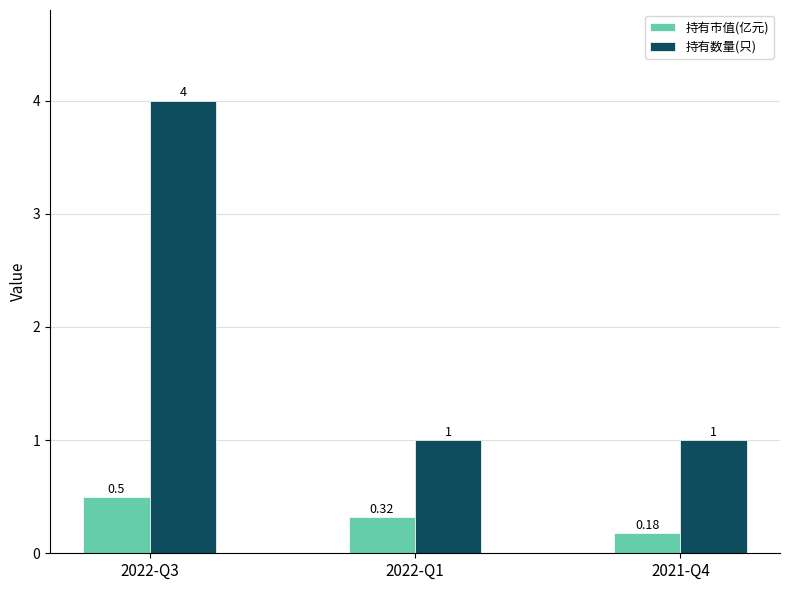

Which series has the largest range (max minus min)?

持有数量(只)